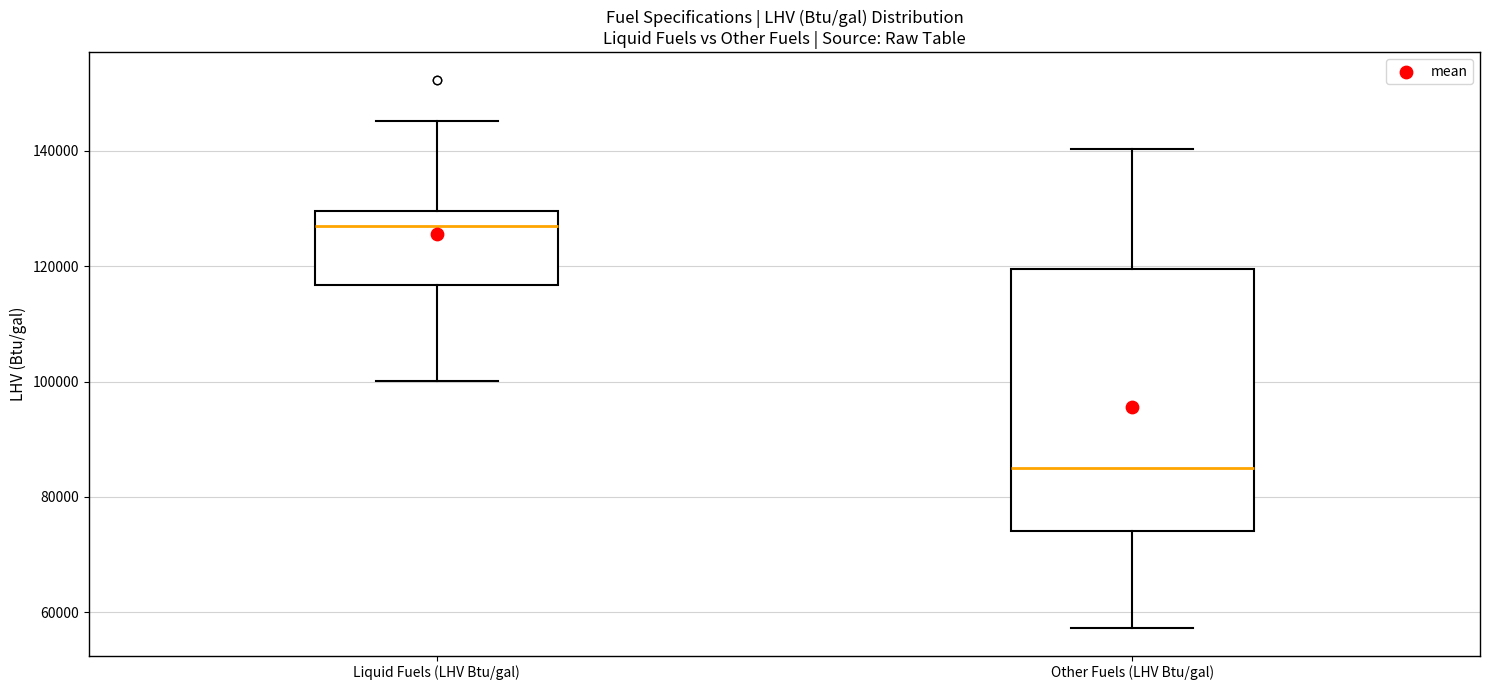

Which box's median line is the lowest?

Other Fuels (LHV Btu/gal)